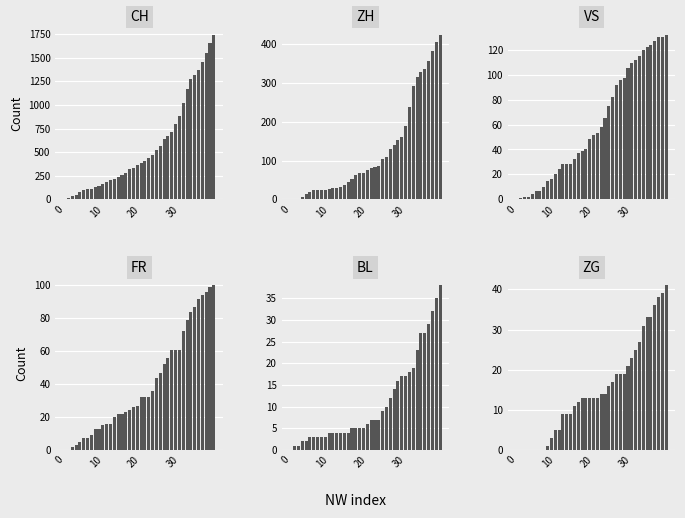

At how many categories does at least one series exceed 1077?

8